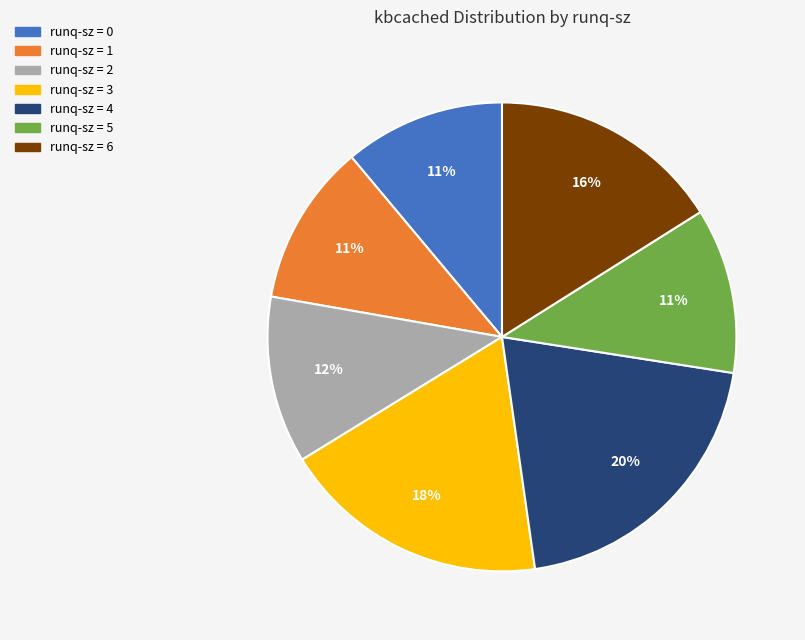

Count the number of slices in the pie.

7